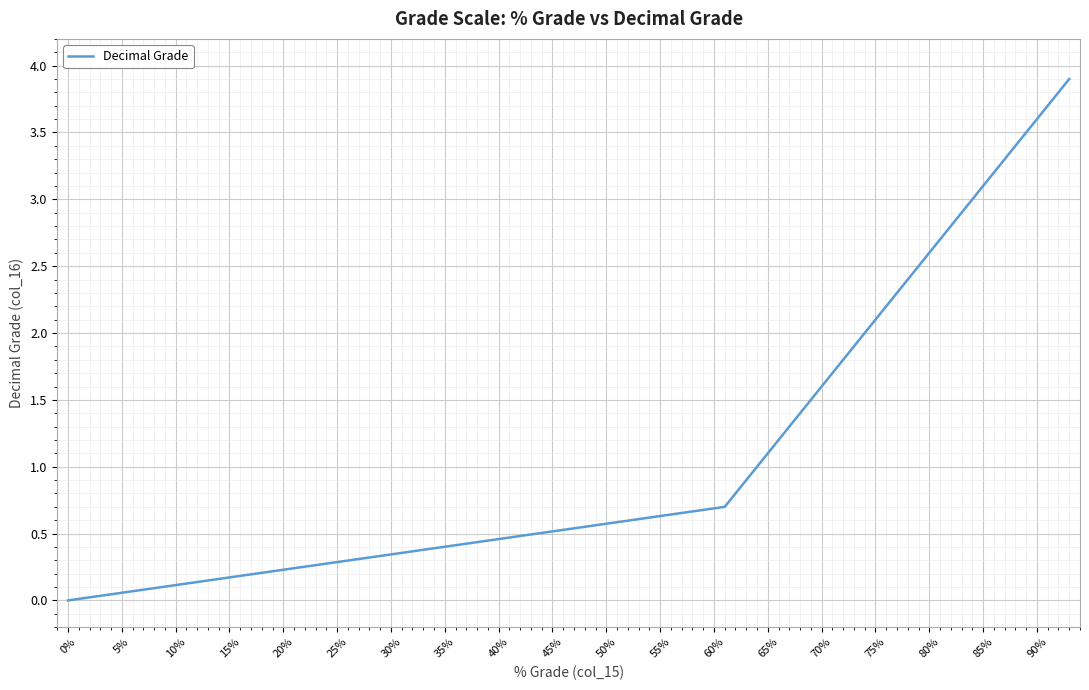

Reading left to right, list all the values displayed in this chart.

0.0	0.7	0.8	0.9	1.0	1.1	1.2	1.3	1.4	1.5	1.6	1.7	1.8	1.9	2.0	2.1	2.2	2.3	2.4	2.5	2.6	2.7	2.8	2.9	3.0	3.1	3.2	3.3	3.4	3.5	3.6	3.7	3.8	3.9